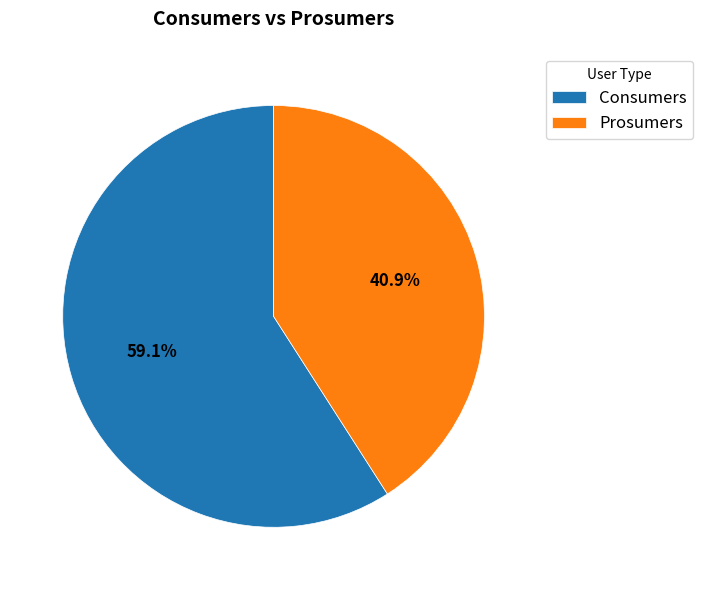

Count the number of slices in the pie.

2